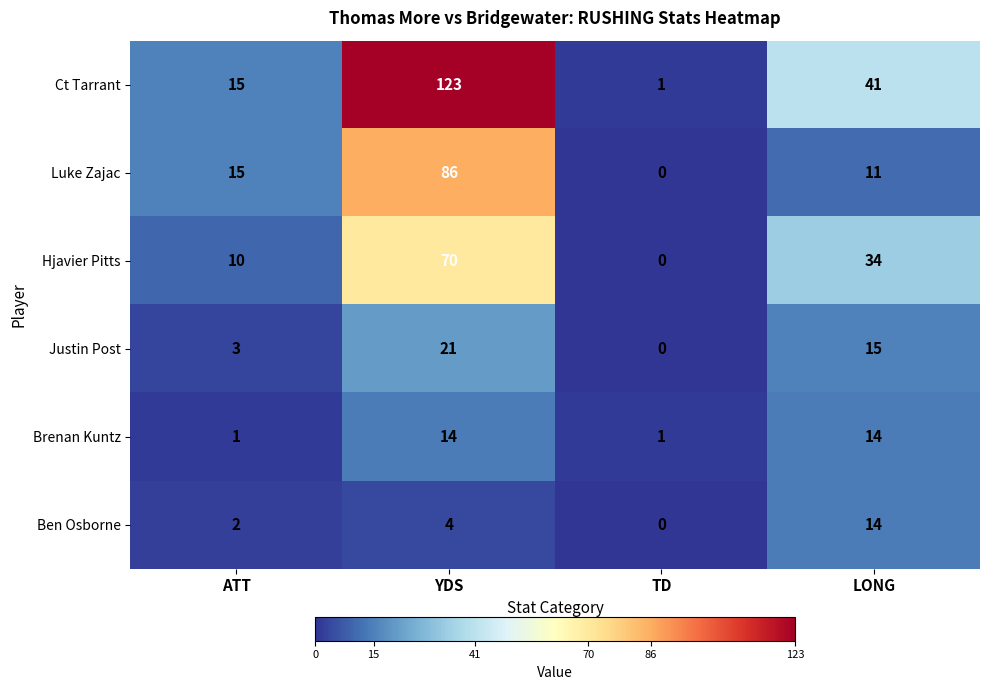

What is the difference between the maximum and minimum values in the Ben Osborne series?

14